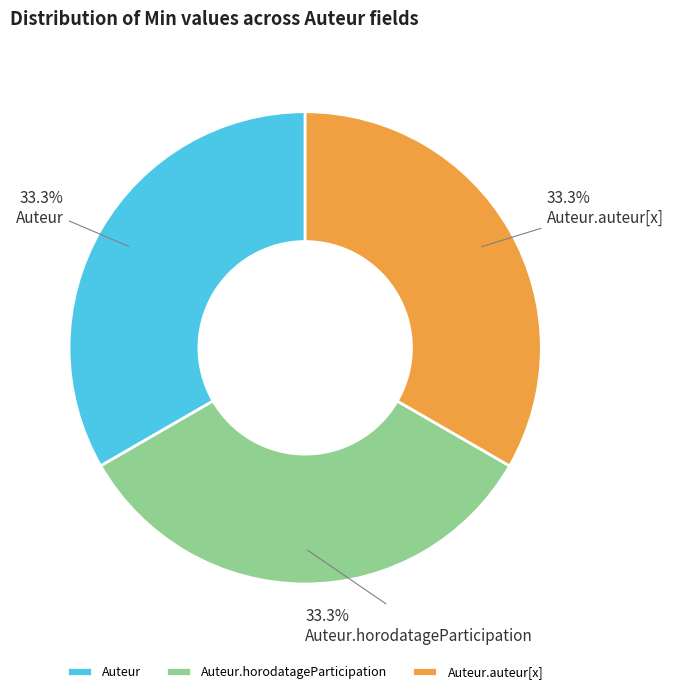

How many slices are in this pie chart?

3